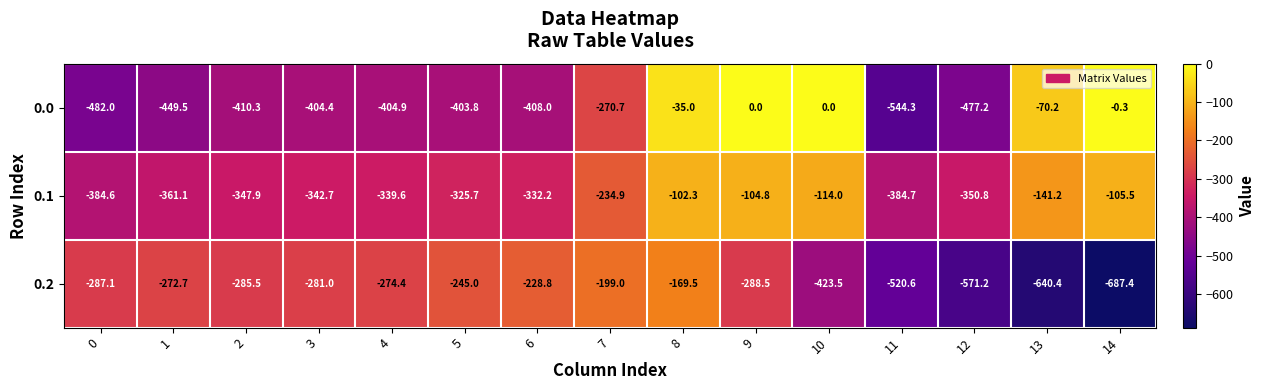

What is the difference between the maximum and minimum values in the 0.2 series?

517.9